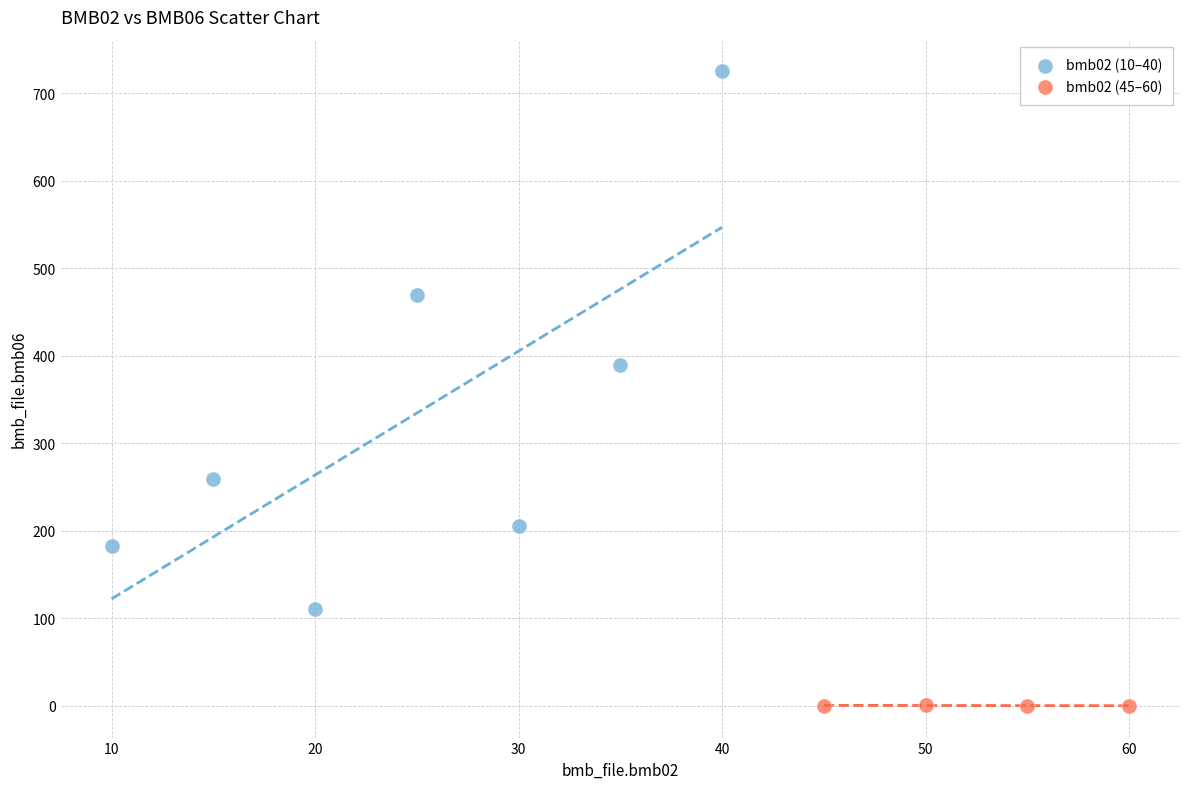

What are all the series names shown in the legend?

bmb02 (10–40), bmb02 (45–60)